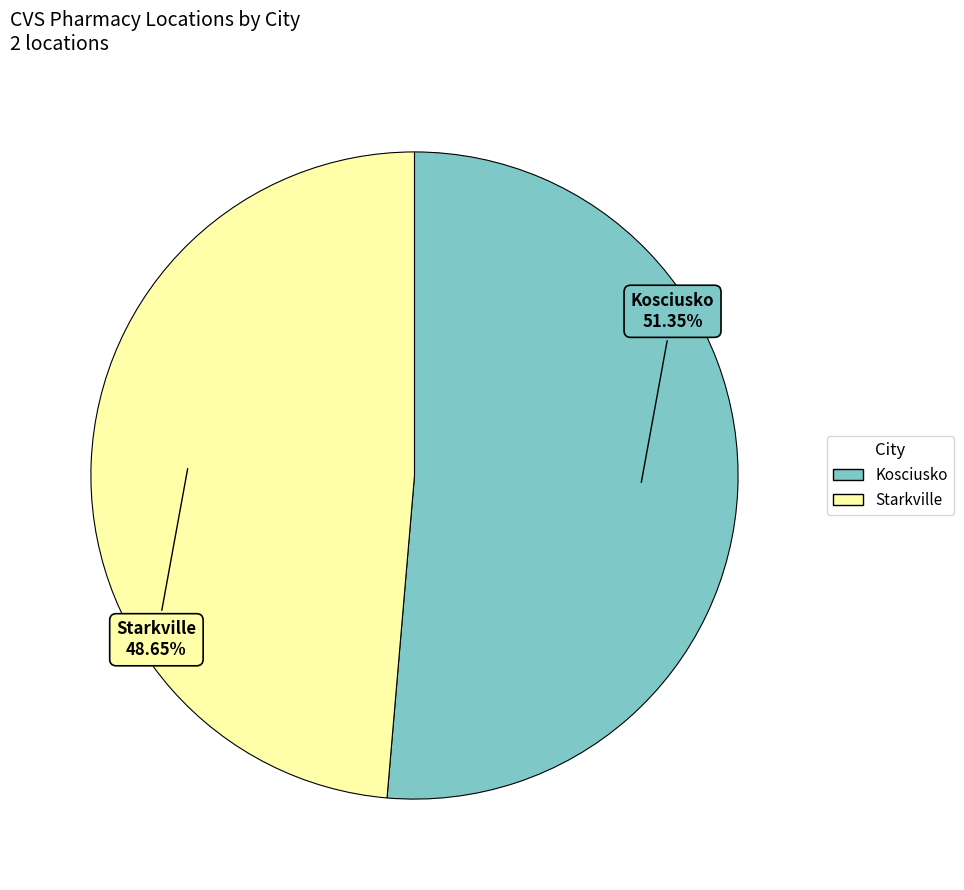

What is the largest slice in the pie chart?

Kosciusko